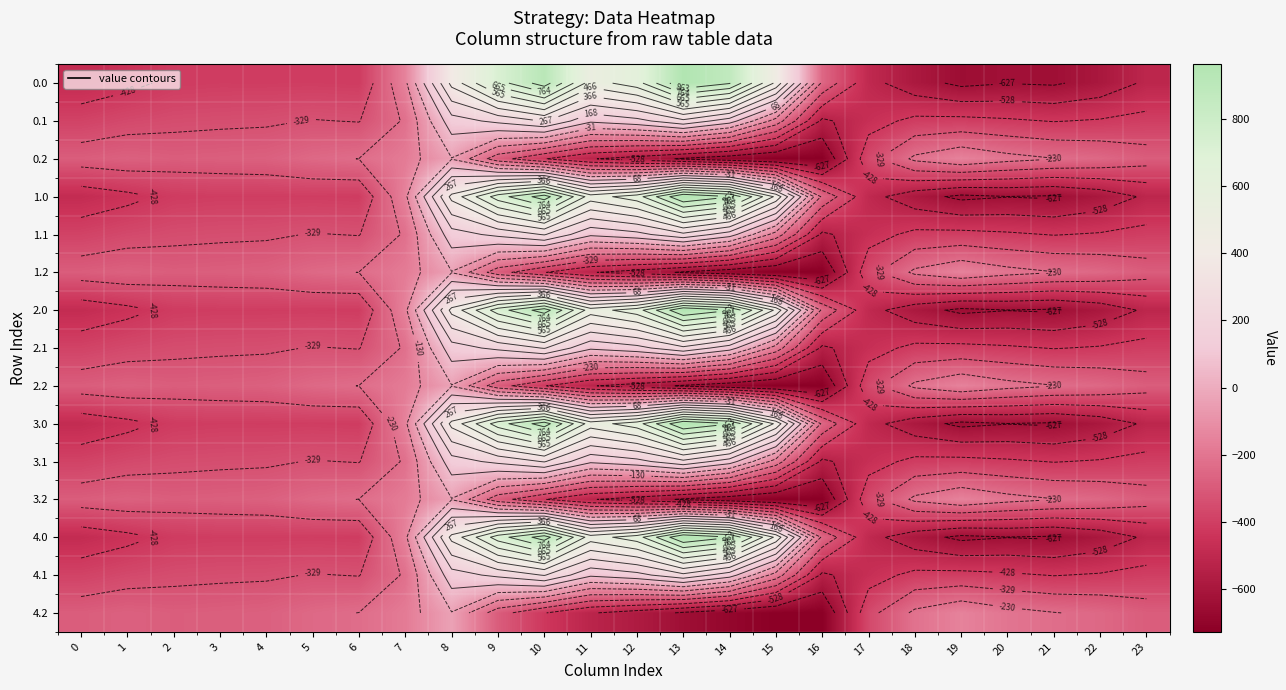

At 5, list the series in order from smallest to largest.

0.0, 1.0, 2.0, 3.0, 4.0, 0.1, 1.1, 2.1, 3.1, 4.1, 0.2, 1.2, 2.2, 3.2, 4.2